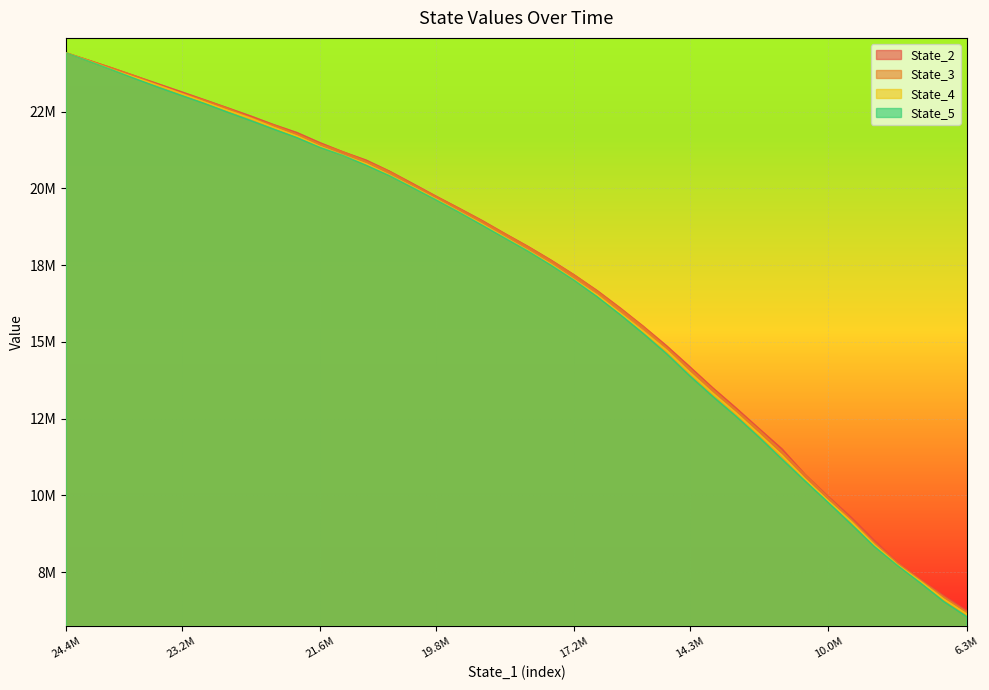

Is the value of State_3 at 8 greater than the value of State_5 at 10.0M?

No